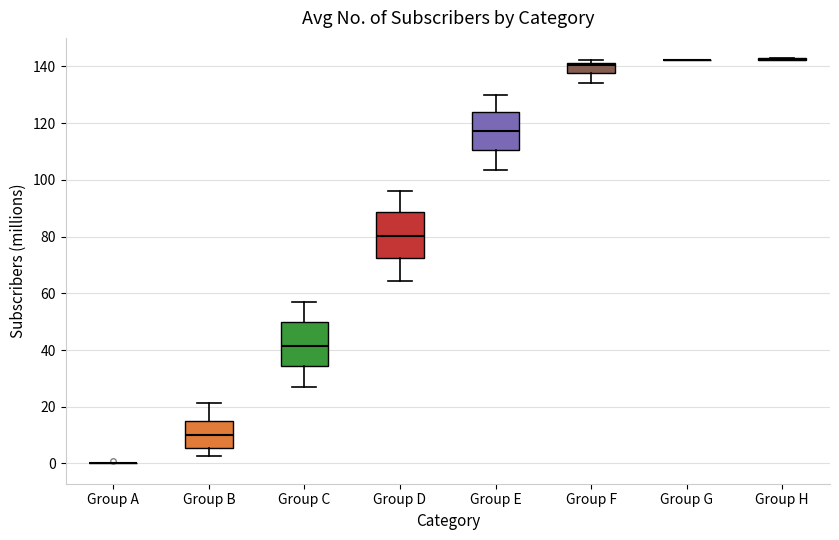

Reading left to right, read every box against the y-axis: the position of its median line, the range the box covers, and the ends of its whiskers. The values are not printed on the chart, so give them approximately, as read against the axis.

Group A: box collapsed to a line at 0, whiskers 0 to 0
Group B: median 10, box 6 to 14, whiskers 2 to 22
Group C: median 42, box 34 to 50, whiskers 28 to 58
Group D: median 80, box 72 to 88, whiskers 64 to 96
Group E: median 118, box 110 to 124, whiskers 104 to 130
Group F: median 140, box 138 to 142, whiskers 134 to 142 (just above the box's upper edge)
Group G: box collapsed to a line at 142, whiskers 142 to 142
Group H: box collapsed to a line at 142, whiskers 142 to 142